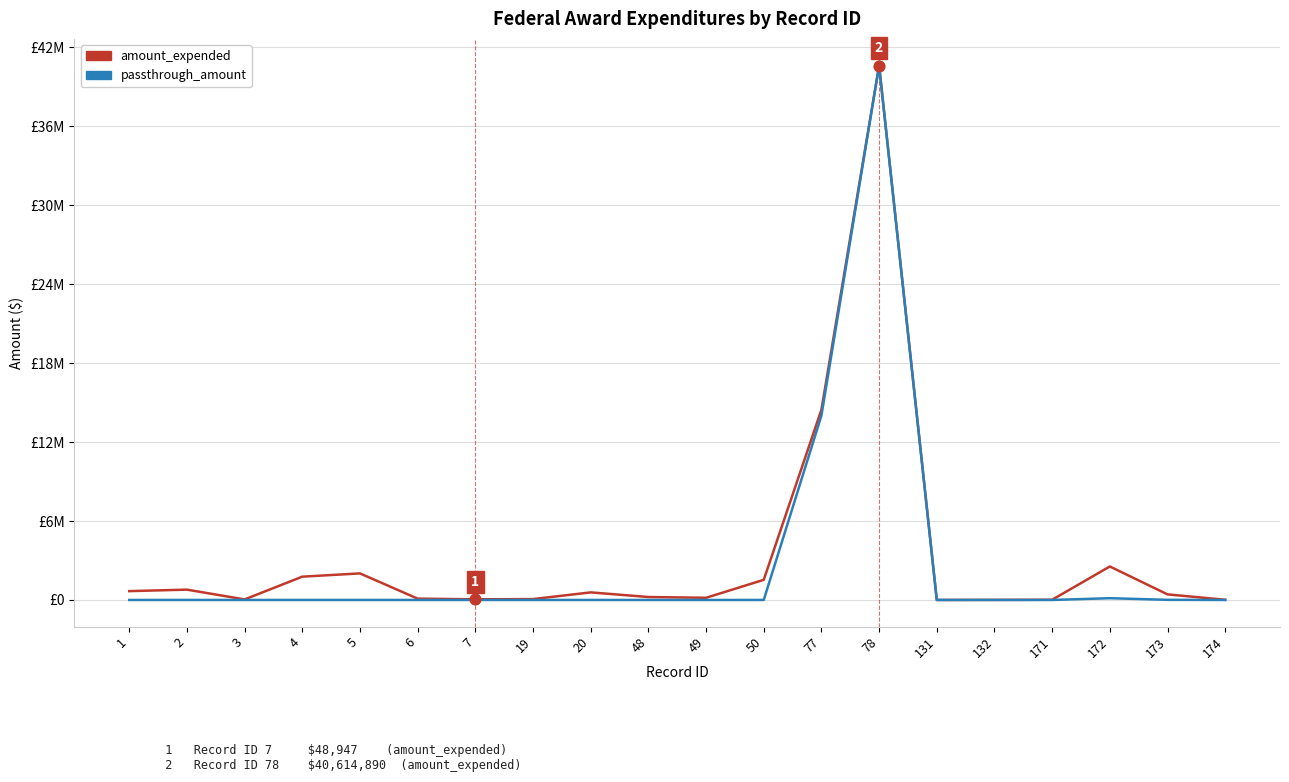

At which category is the sum across all series the highest?

78